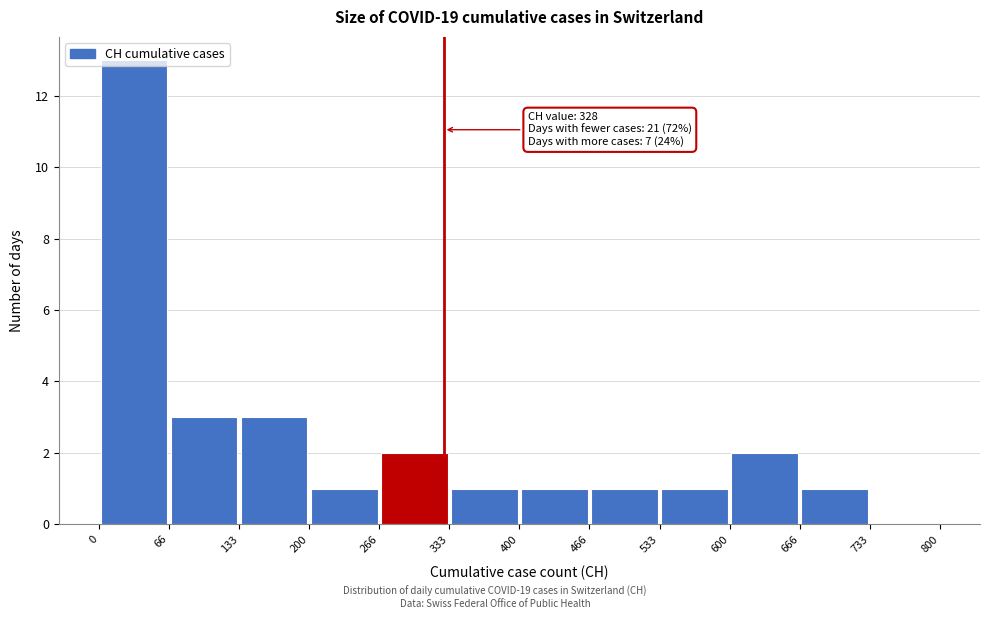

Over which range of the x-axis is the bar tallest?

0 to 66